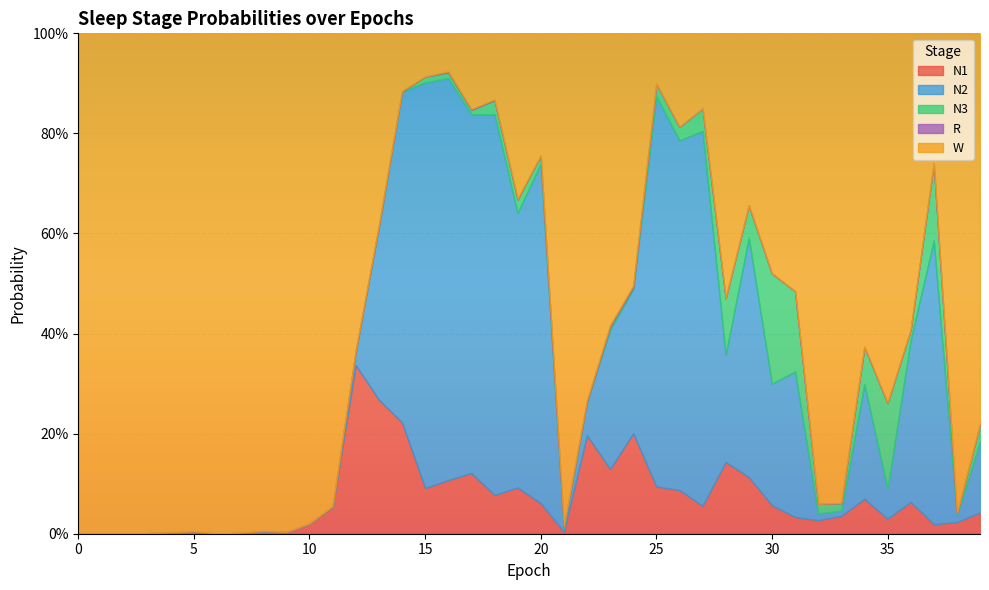

Between 23 and 10, which is larger?

23